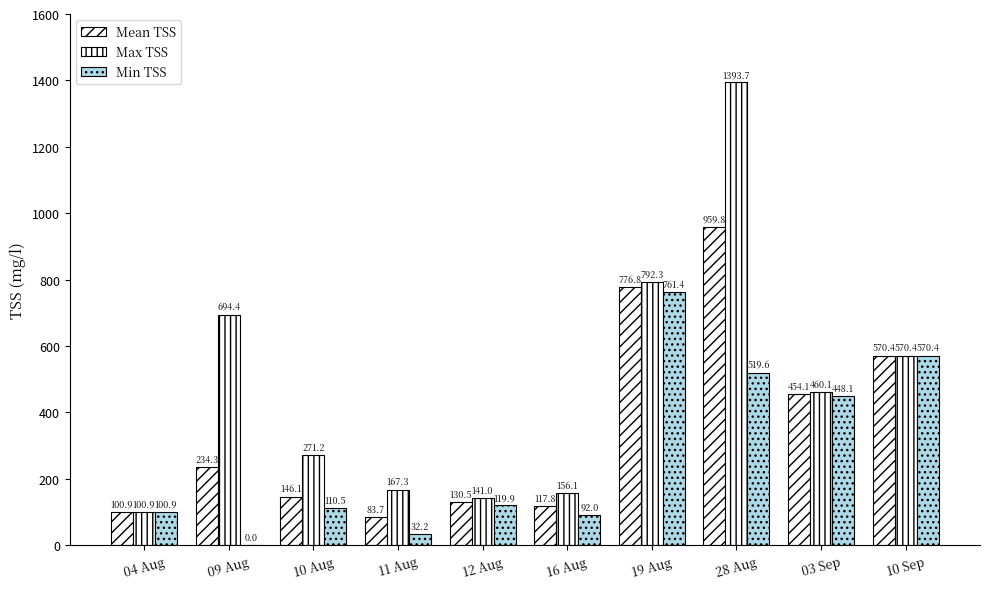

What is the greatest value displayed?

1393.7